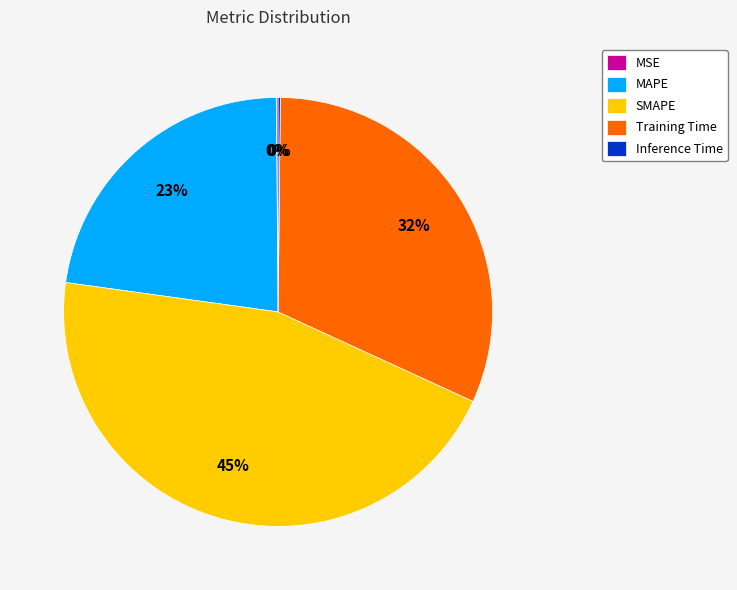

Is it true that SMAPE is 45% of the pie?

True